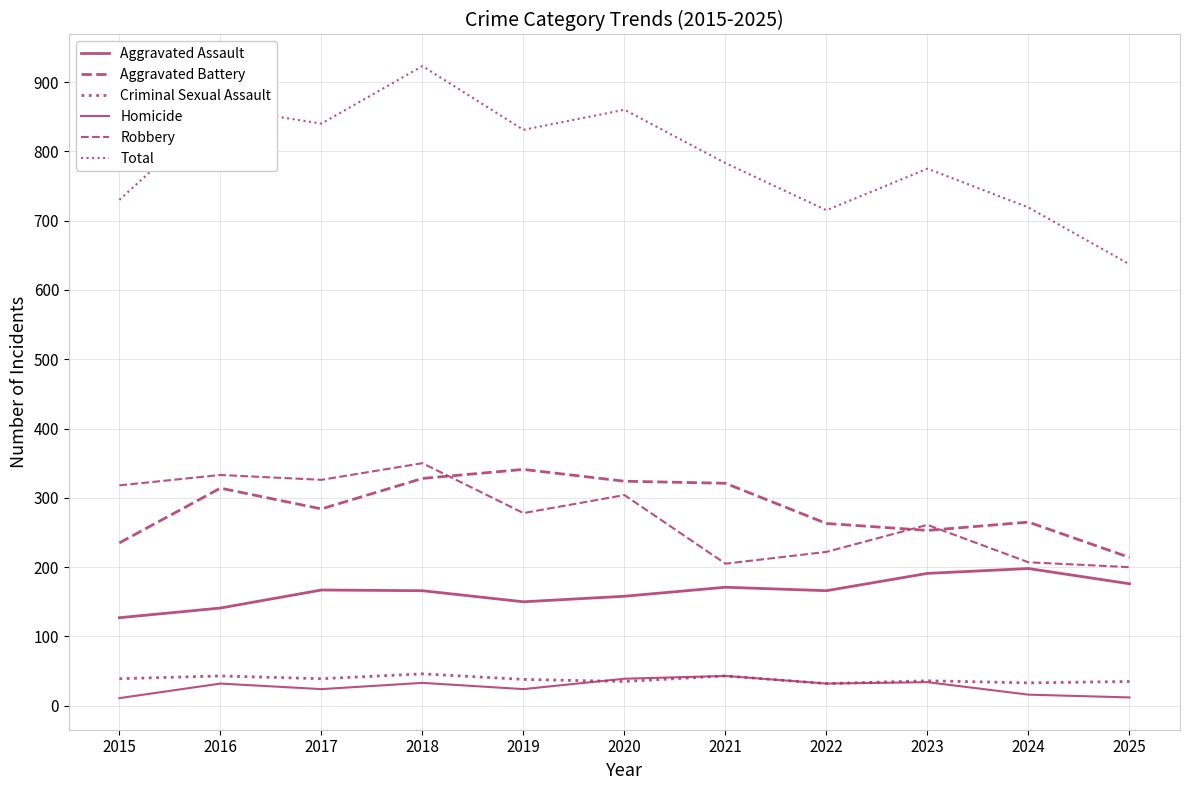

The Criminal Sexual Assault series shows 55 at 2017. True or false?

False